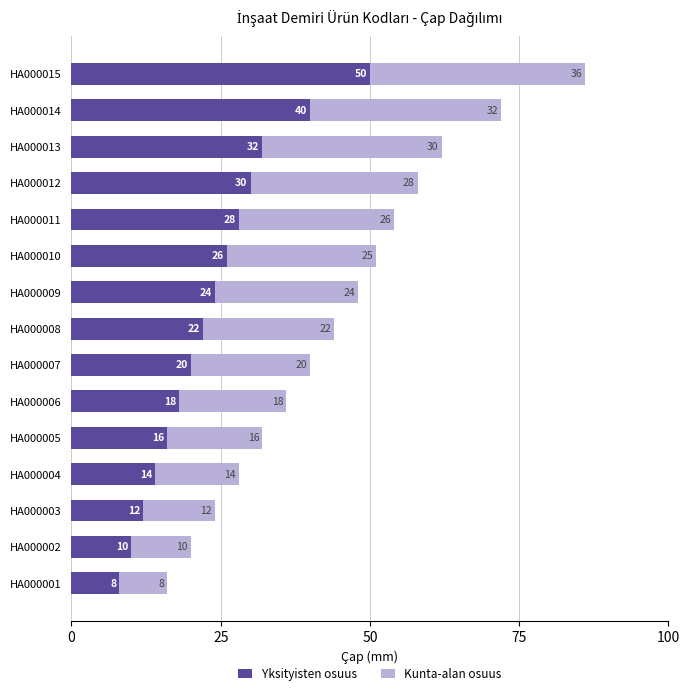

List the labels in order of Yksityisten osuus value, largest first.

HA000015, HA000014, HA000013, HA000012, HA000011, HA000010, HA000009, HA000008, HA000007, HA000006, HA000005, HA000004, HA000003, HA000002, HA000001